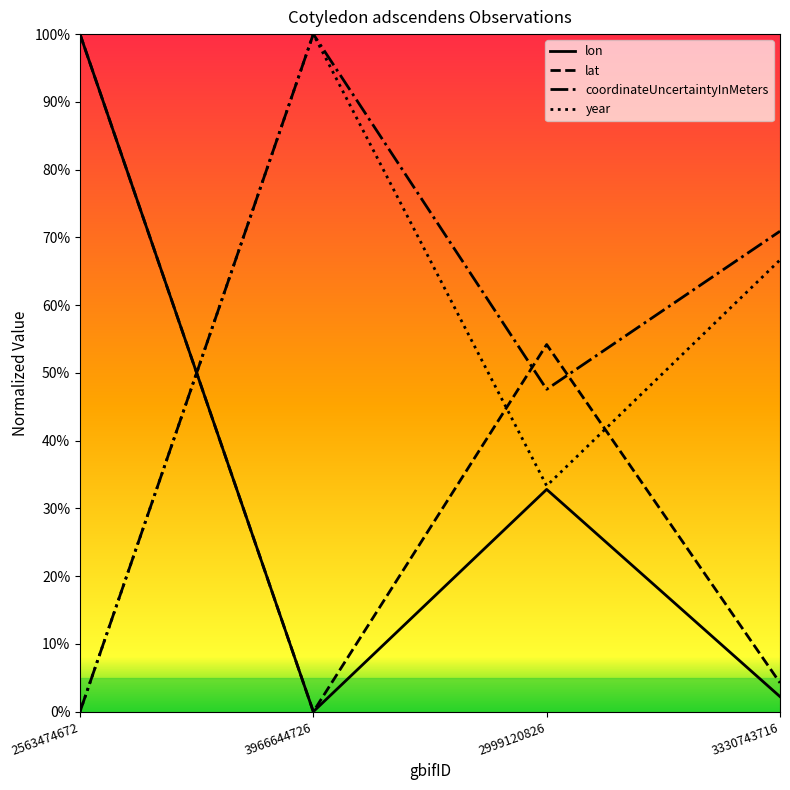

List the series in order of their overall mean, highest first.

coordinateUncertaintyInMeters, year, lat, lon